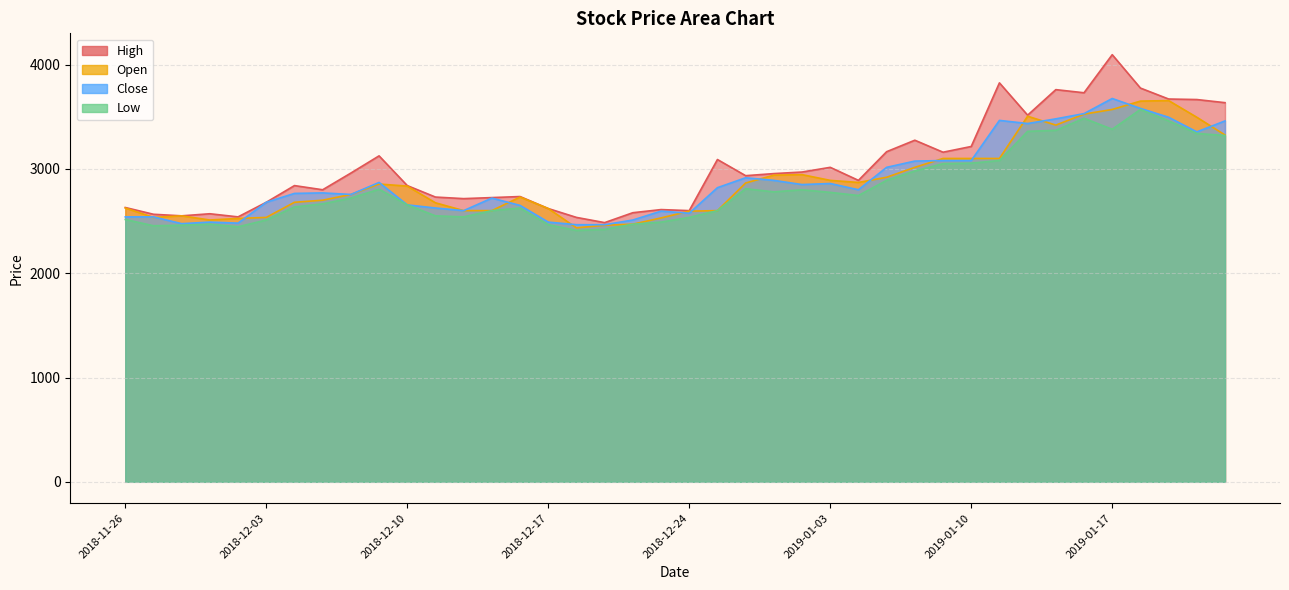

At how many categories does at least one series exceed 3543?

8